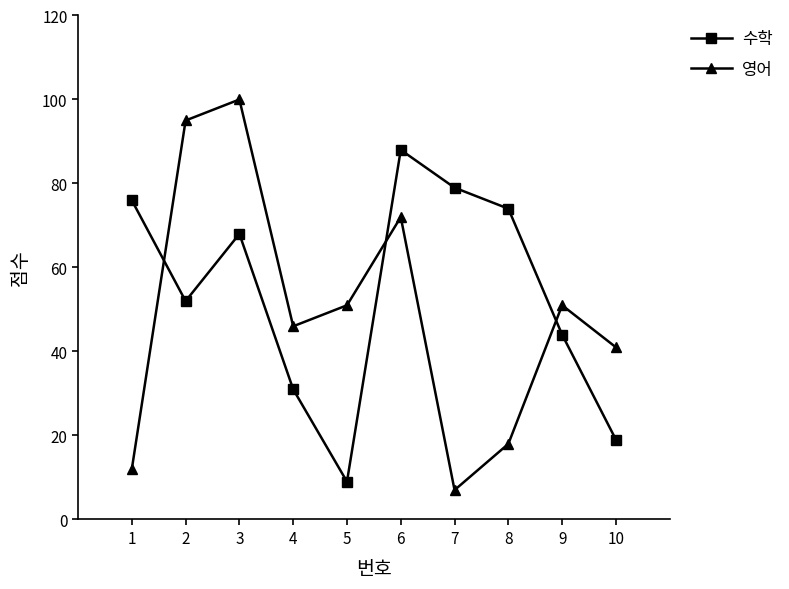

Is it true that 수학 equals 12 at 9?

False